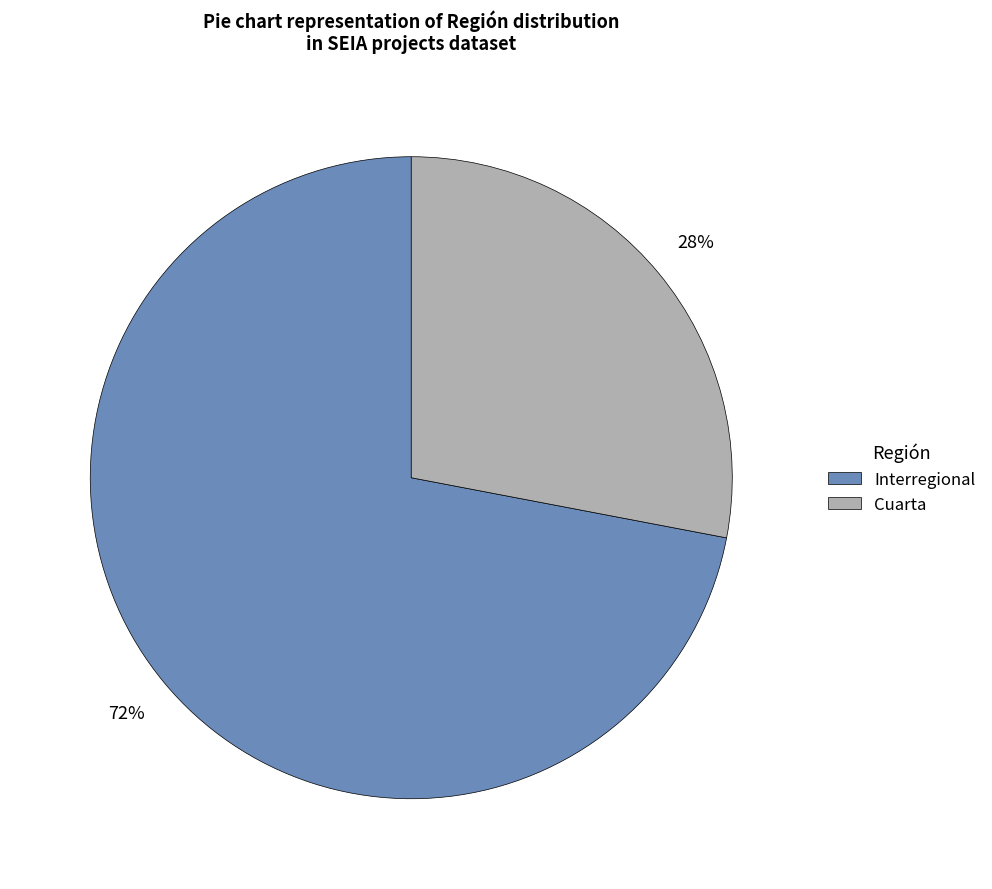

To the nearest percent, what percentage of the pie is Interregional?

72%